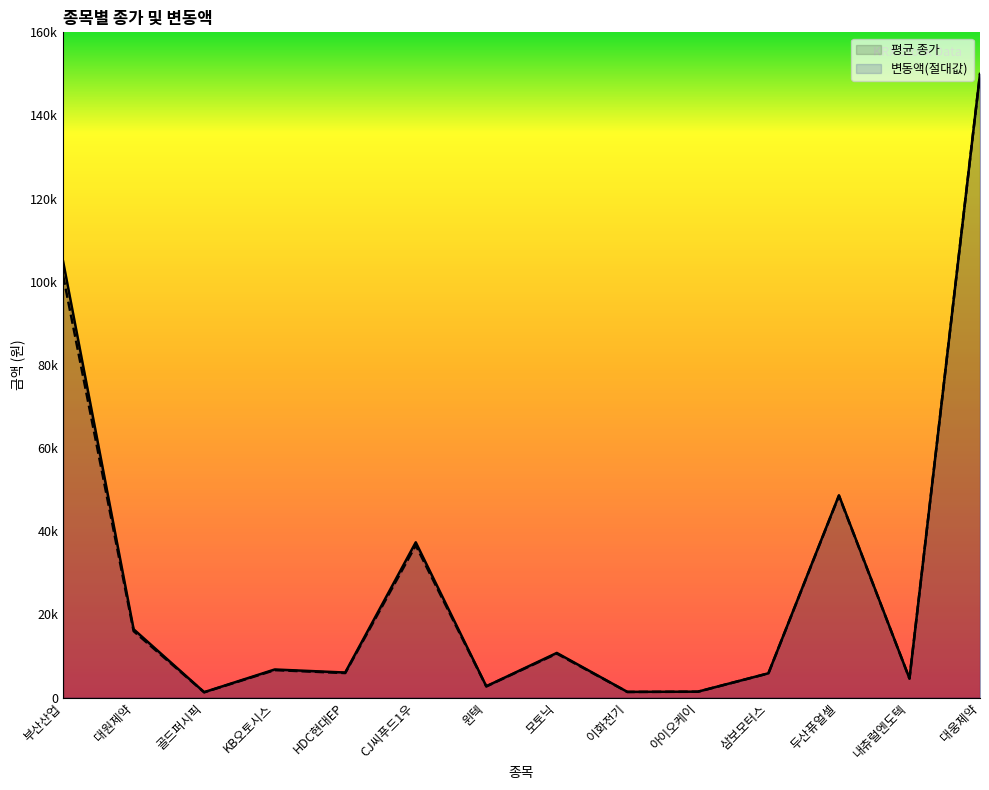

True or false: 평균 종가 and 변동액 cross at least once.

False